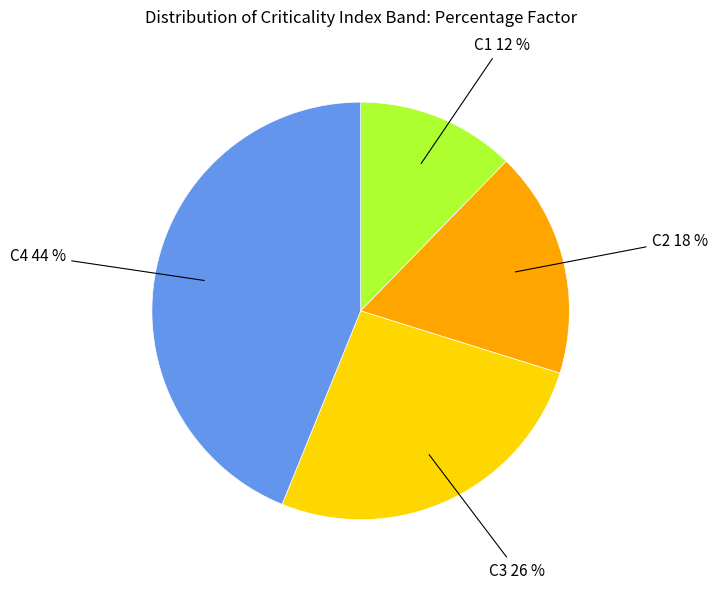

Does any single category account for the majority?

No